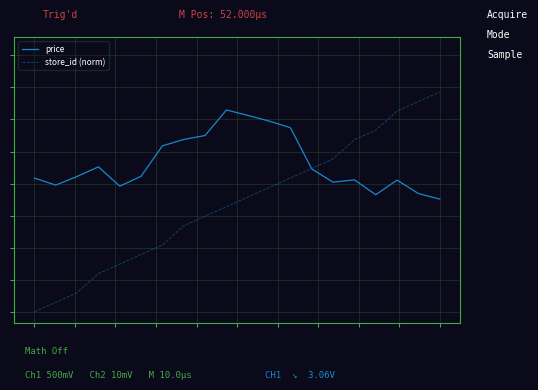

Does the chart display data point markers on the line(s)?

No